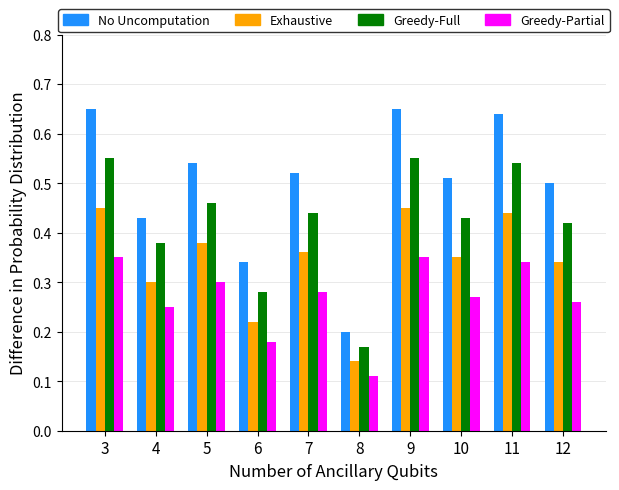

What is the total value across all series at 7?

1.6